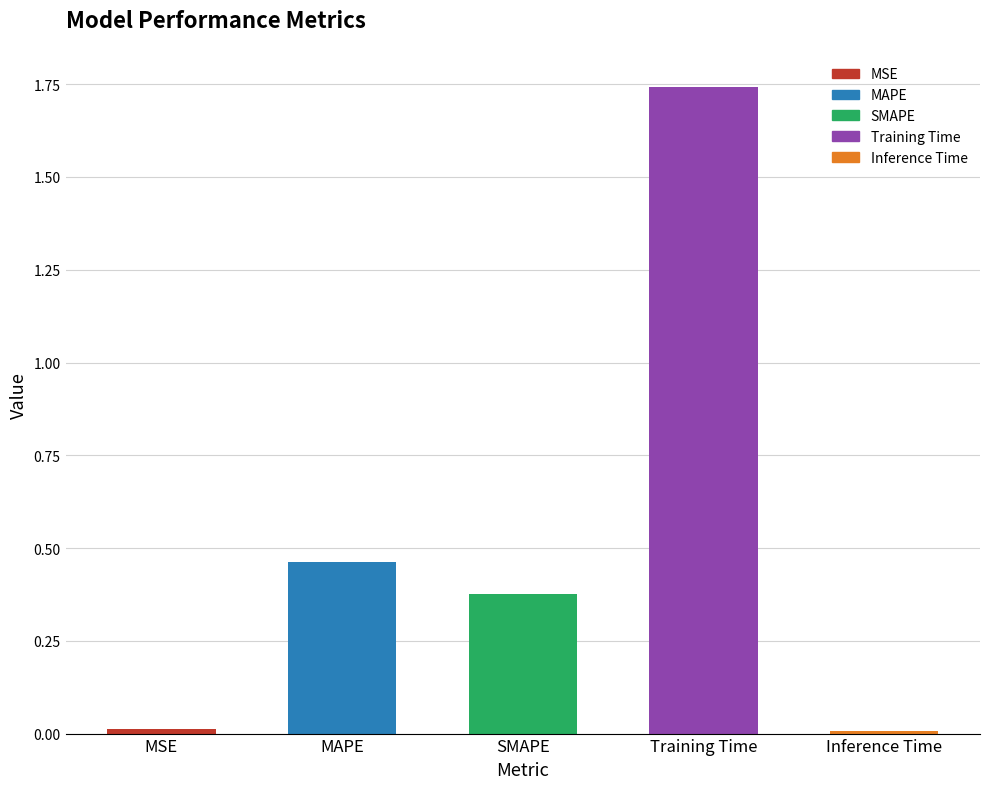

List the labels in order of value, smallest first.

Inference Time, MSE, SMAPE, MAPE, Training Time